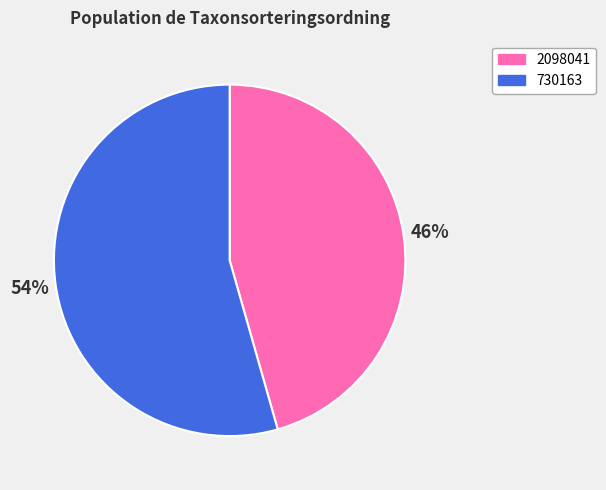

Count the number of slices in the pie.

2